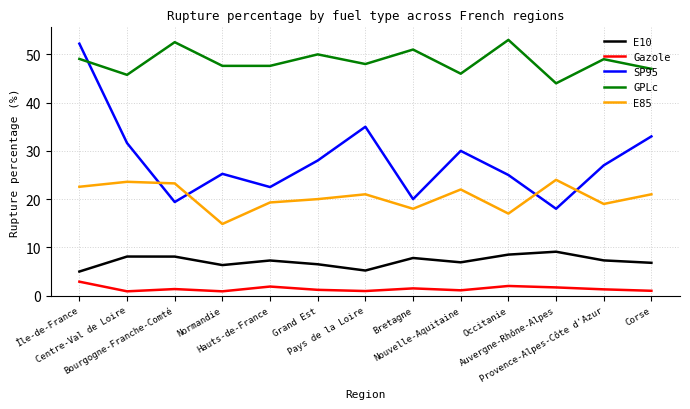

Which series has the widest spread of values?

SP95